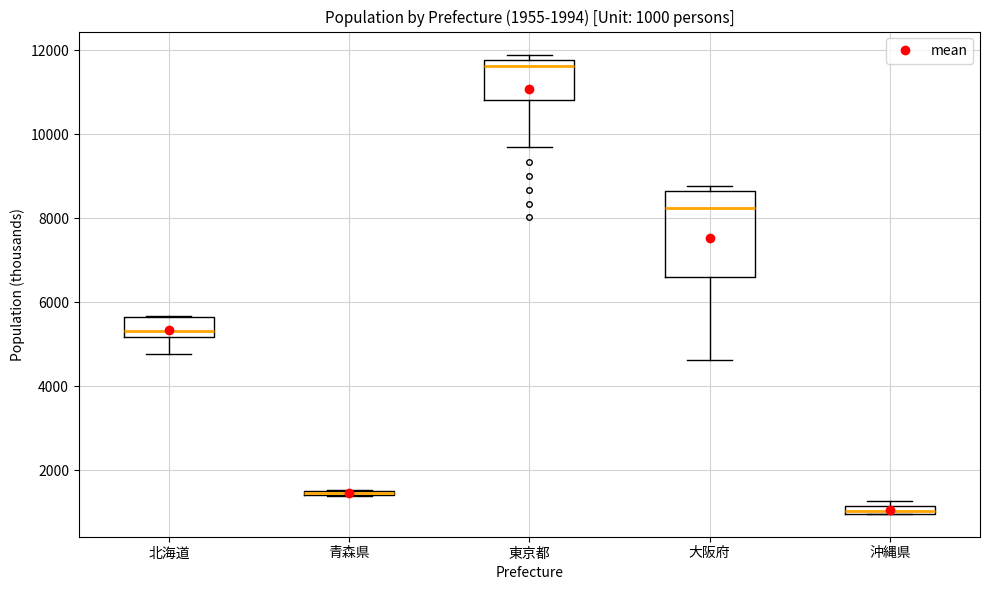

Comparing the boxes themselves (not the whiskers), which one is the tallest?

大阪府